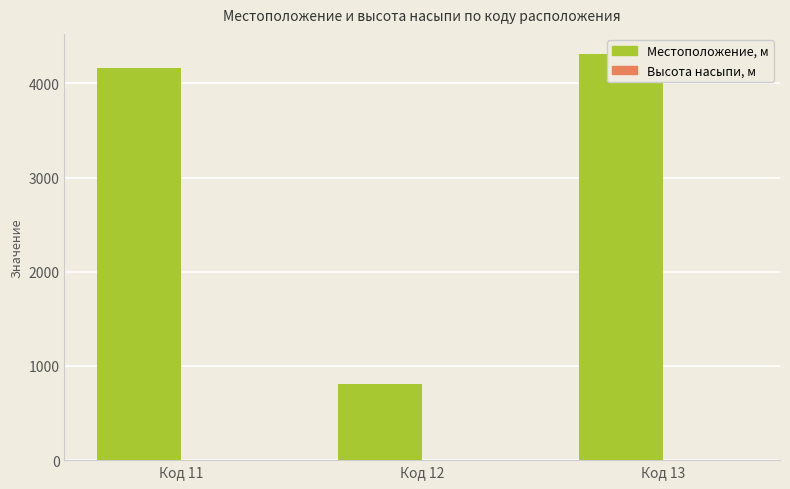

Rank the series by their average value, from lowest to highest.

Высота насыпи, м, Местоположение, м